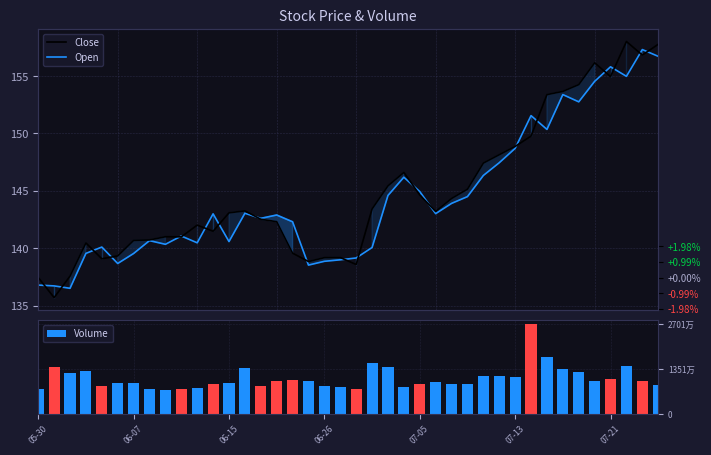

At which label does Open first exceed 143?

13